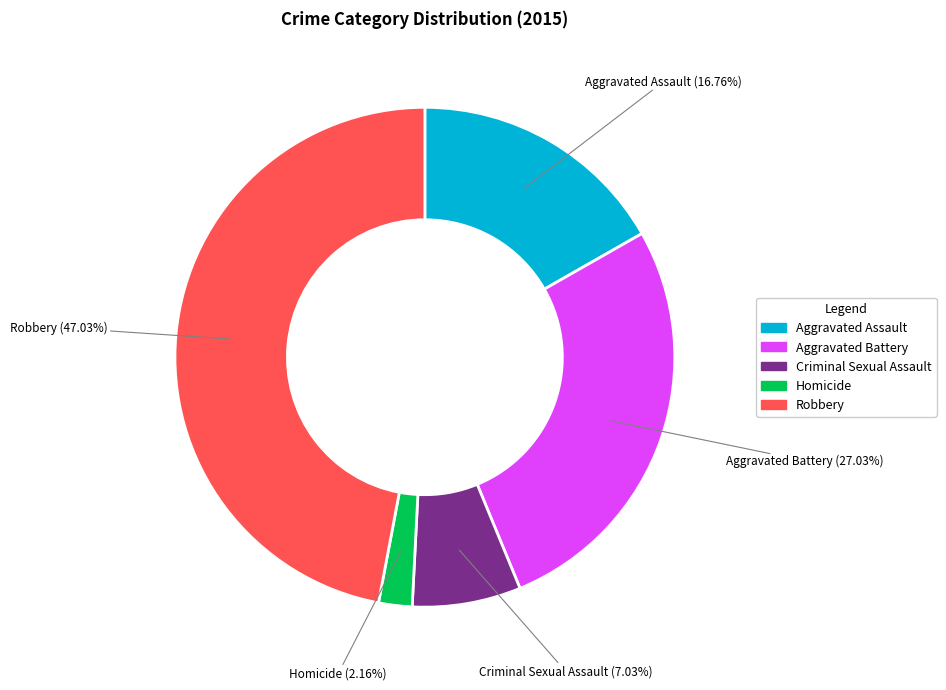

What percentage is the Criminal Sexual Assault slice, to the nearest percent?

7%